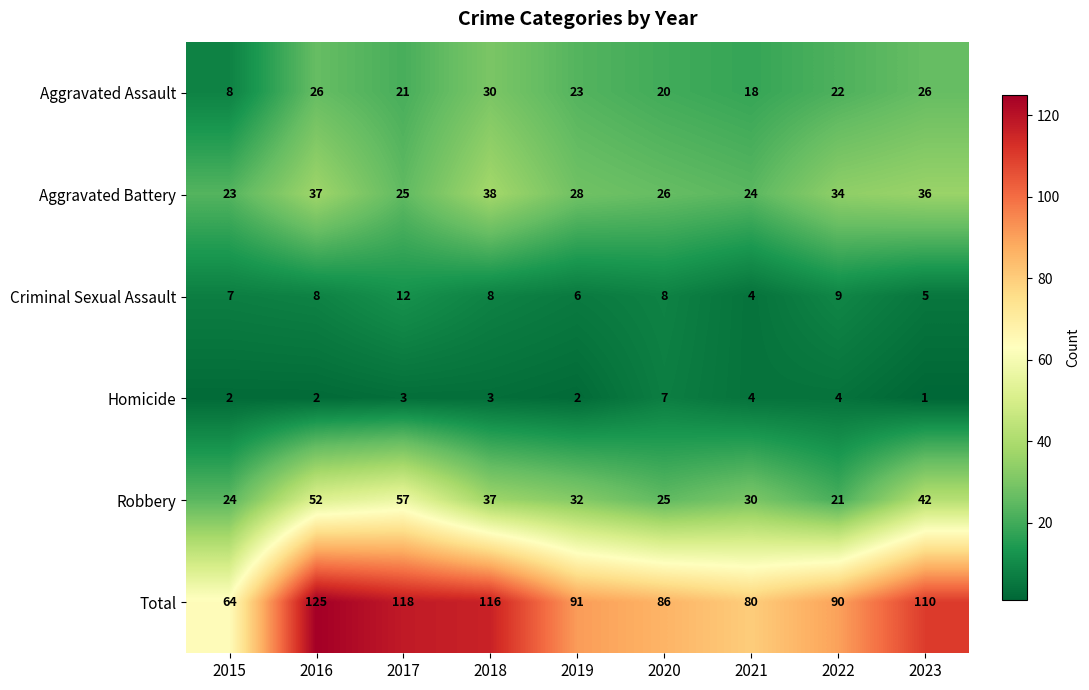

List the series in order of their peak value, lowest first.

Homicide, Criminal Sexual Assault, Aggravated Assault, Aggravated Battery, Robbery, Total